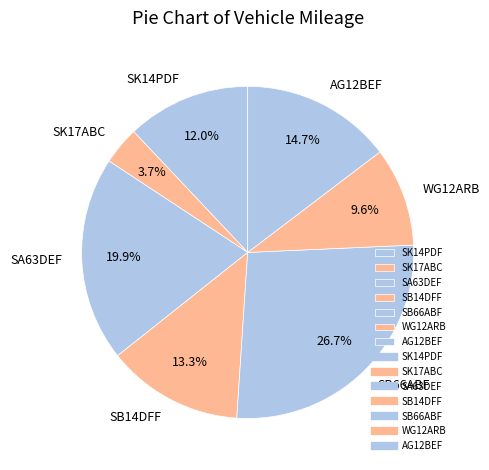

Is there a majority slice in this chart?

No